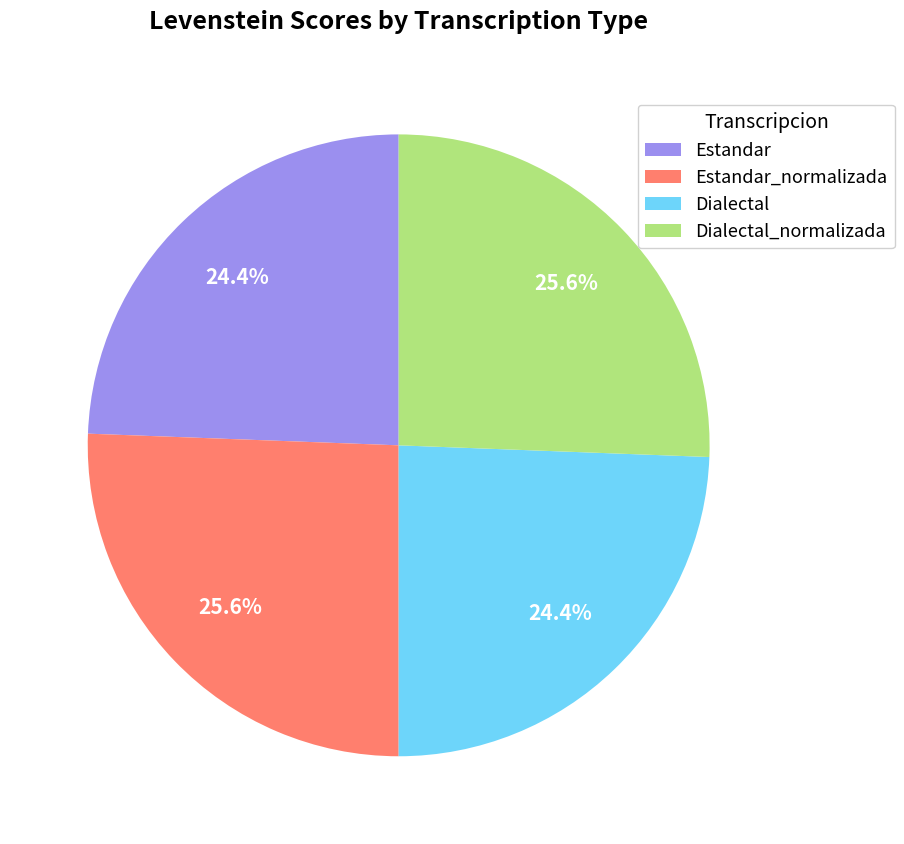

How much of the chart is everything except Estandar_normalizada?

74.4%